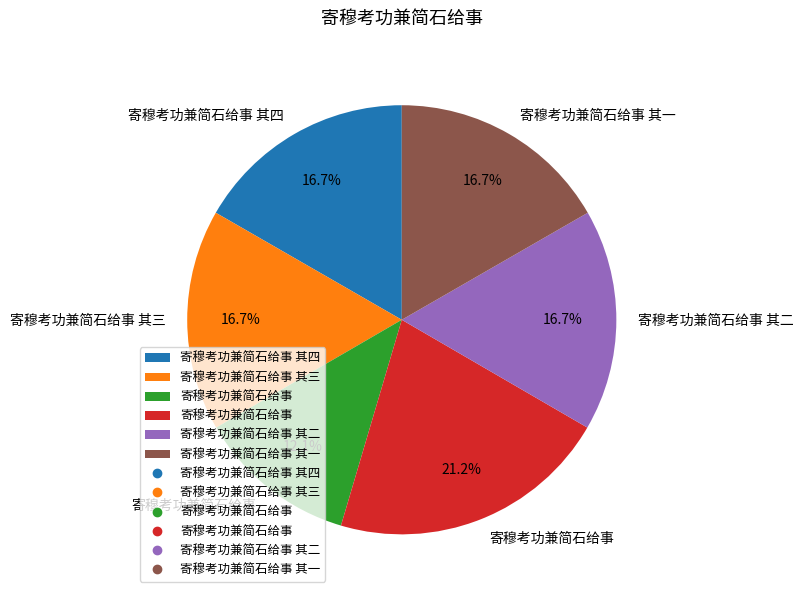

Does any single category account for the majority?

No